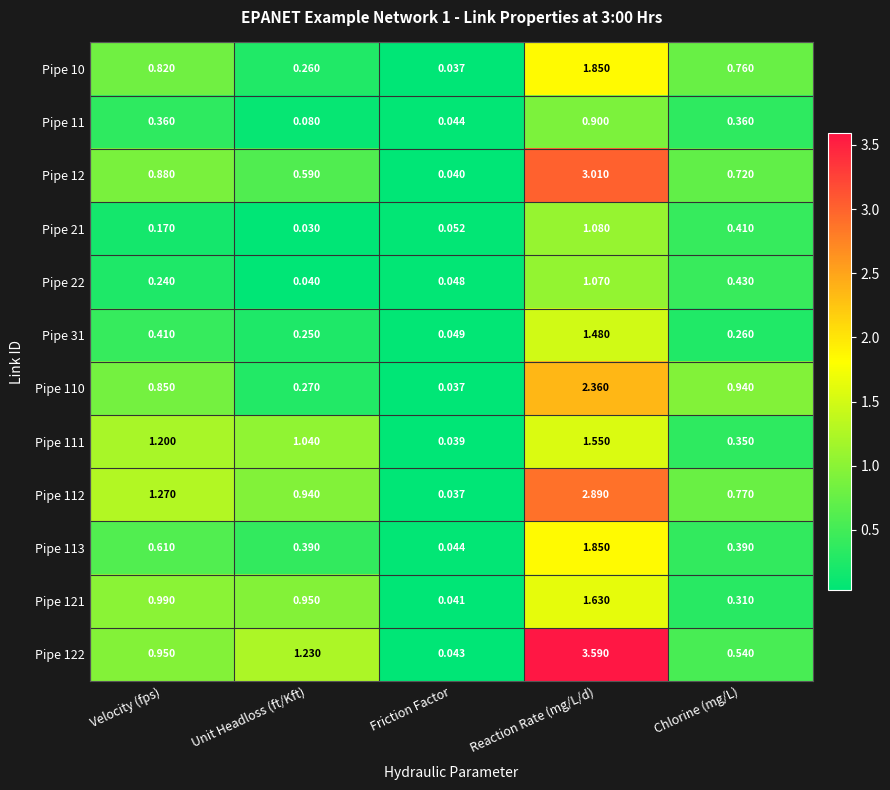

At which category is the sum across all series the highest?

Reaction Rate (mg/L/d)